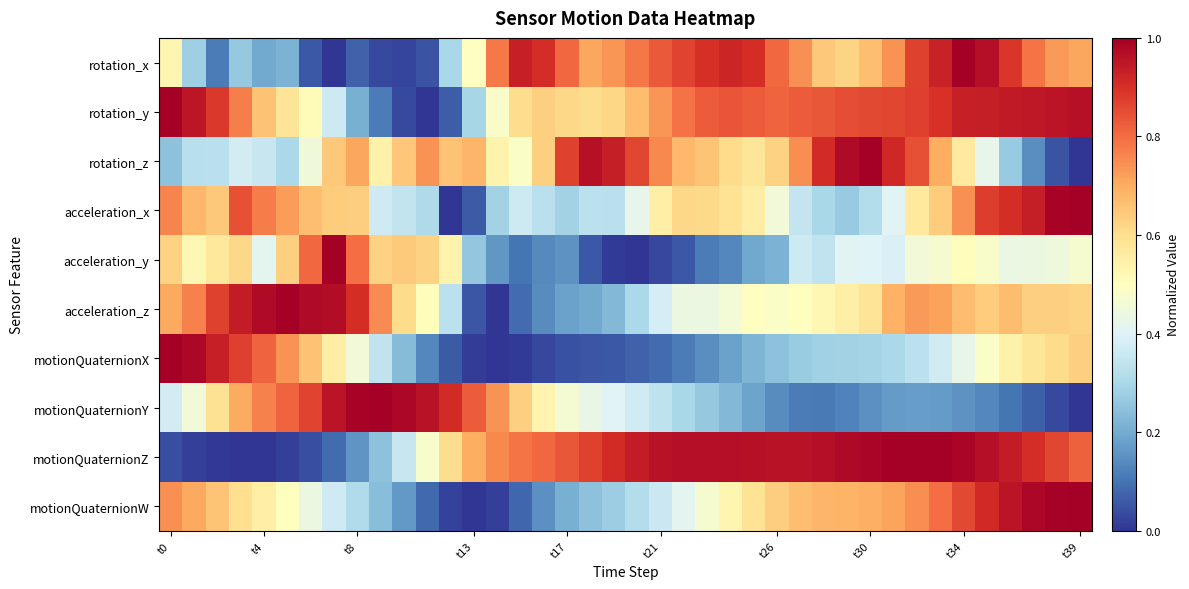

Which category has the highest value across all series?

t34